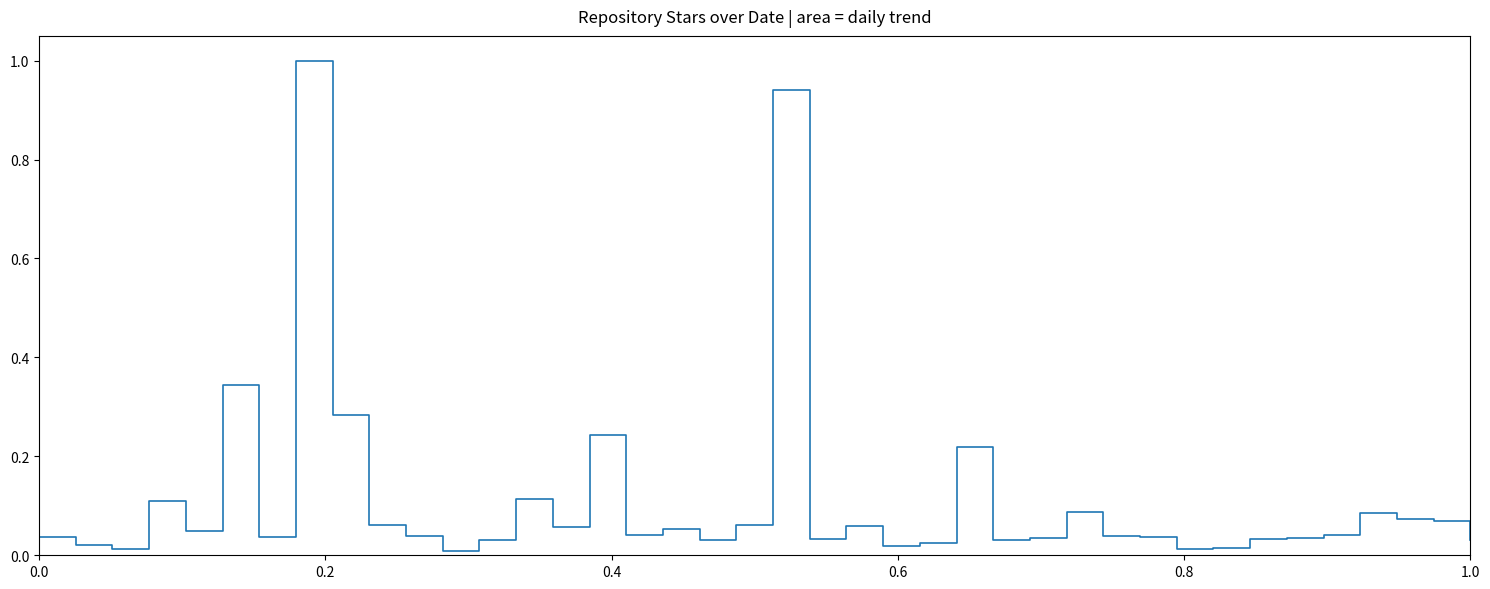

How many lines are shown in the chart?

1